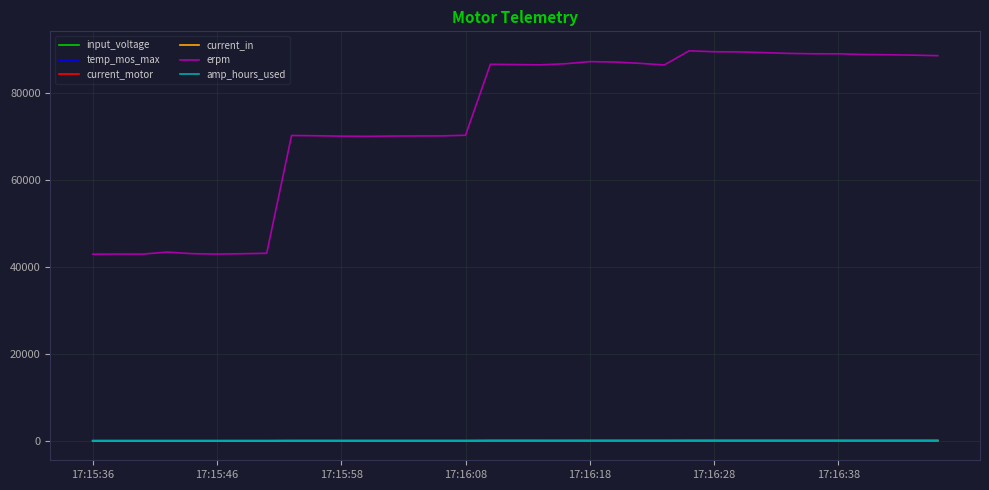

How many intersections are there between temp_mos_max and current_motor?

2